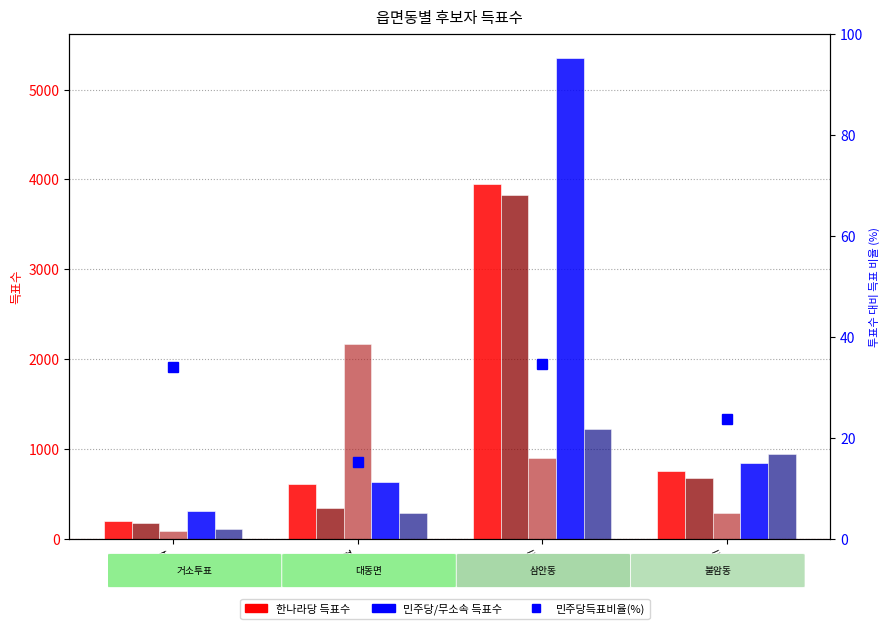

Rank the series at 대동면 from highest to lowest value.

한나라당강극중, 민주당김형수, 한나라당김명찬, 한나라당서희봉, 무소속정용덕, 민주당득표비율(%)